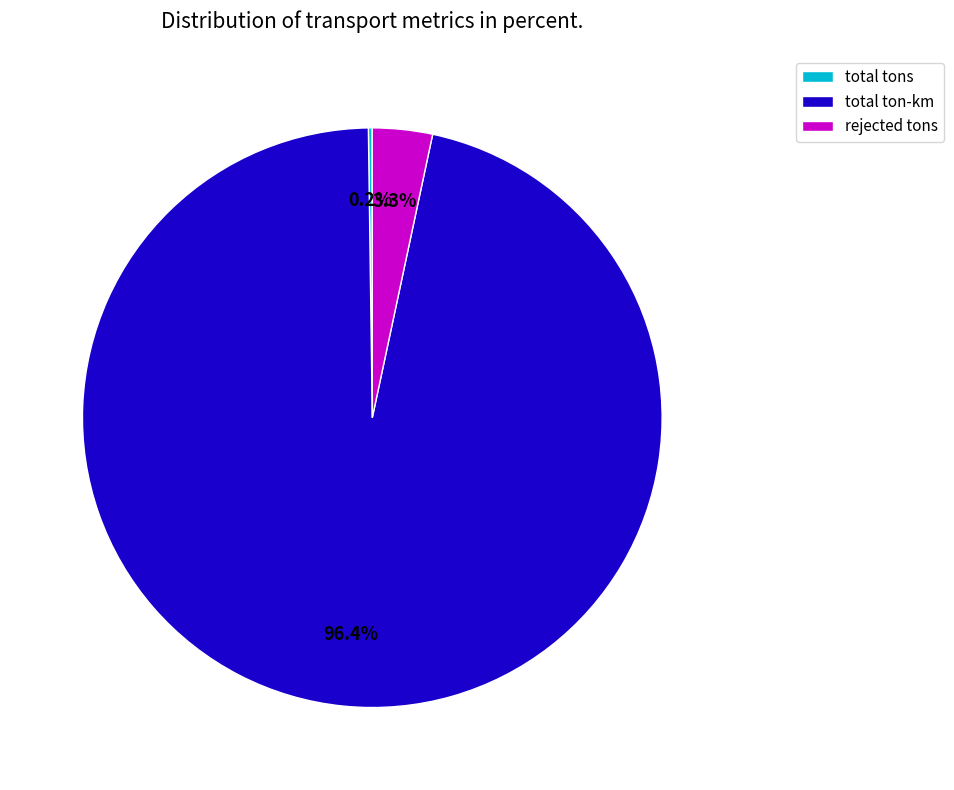

Which category accounts for the majority?

total ton-km